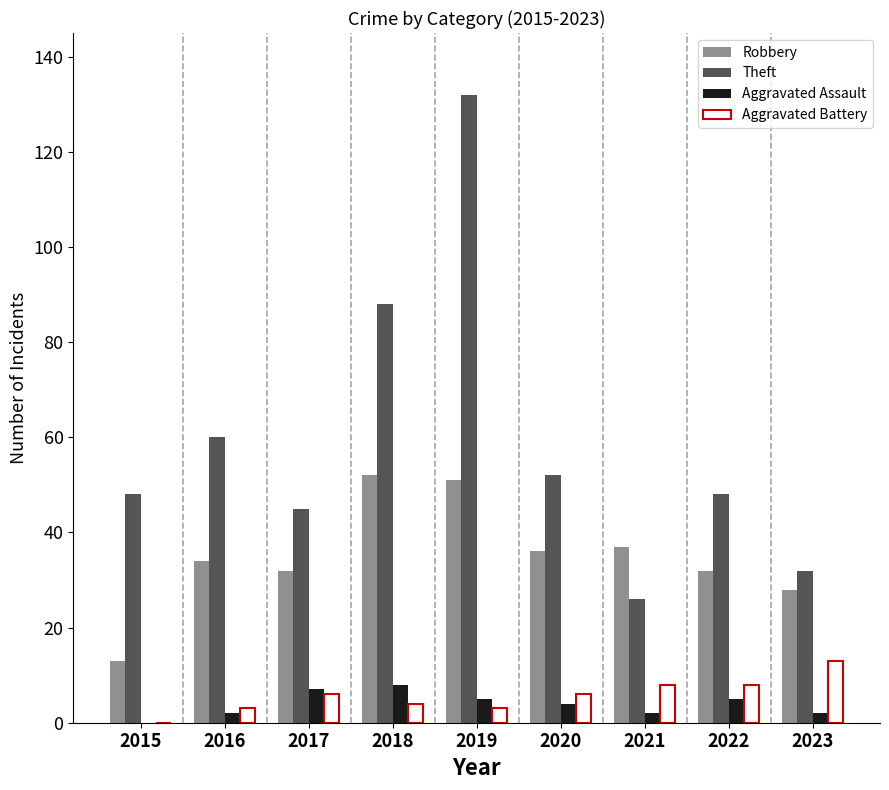

The Aggravated Battery series shows 4 at 2018. True or false?

True